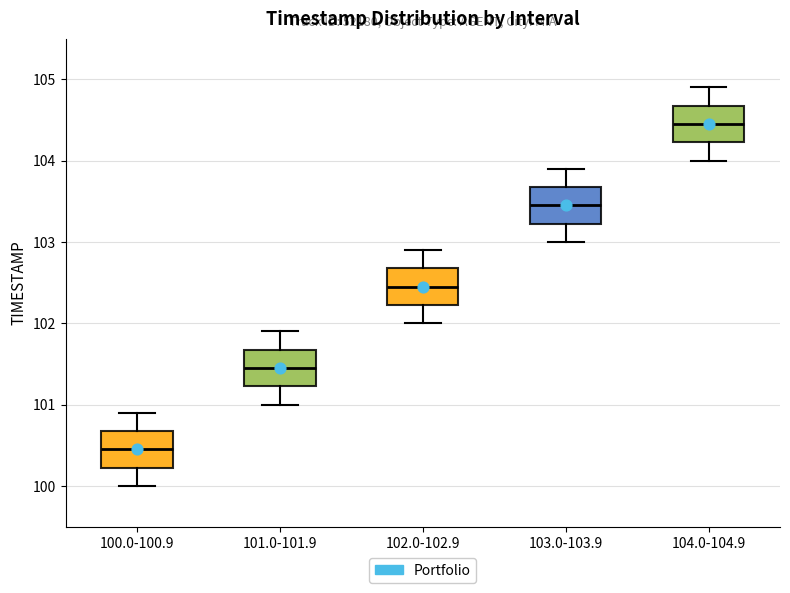

Reading left to right, read every box against the y-axis: the position of its median line, the range the box covers, and the ends of its whiskers. The values are not printed on the chart, so give them approximately, as read against the axis.

100.0-100.9: median 100.5, box 100.2 to 100.7, whiskers 100.0 to 100.9
101.0-101.9: median 101.5, box 101.2 to 101.7, whiskers 101.0 to 101.9
102.0-102.9: median 102.5, box 102.2 to 102.7, whiskers 102.0 to 102.9
103.0-103.9: median 103.5, box 103.2 to 103.7, whiskers 103.0 to 103.9
104.0-104.9: median 104.5, box 104.2 to 104.7, whiskers 104.0 to 104.9